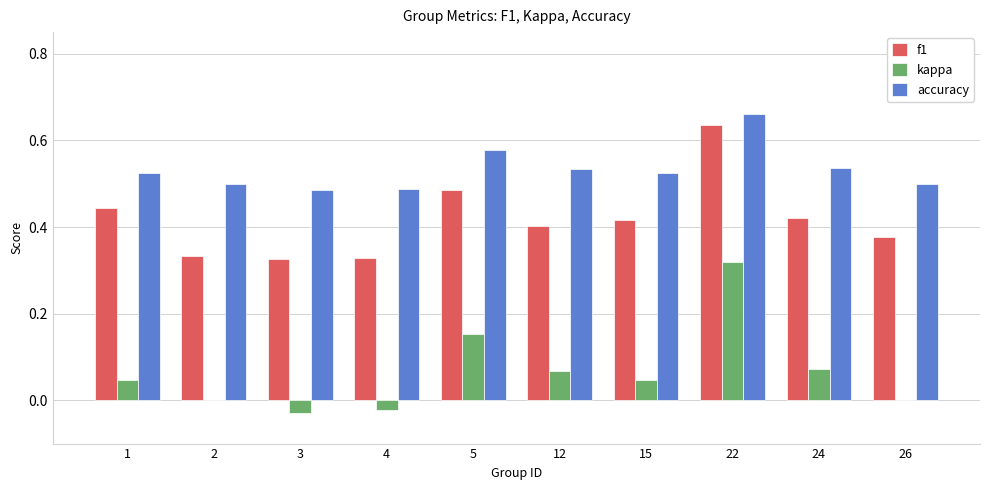

Which label corresponds to the largest value in the chart?

22